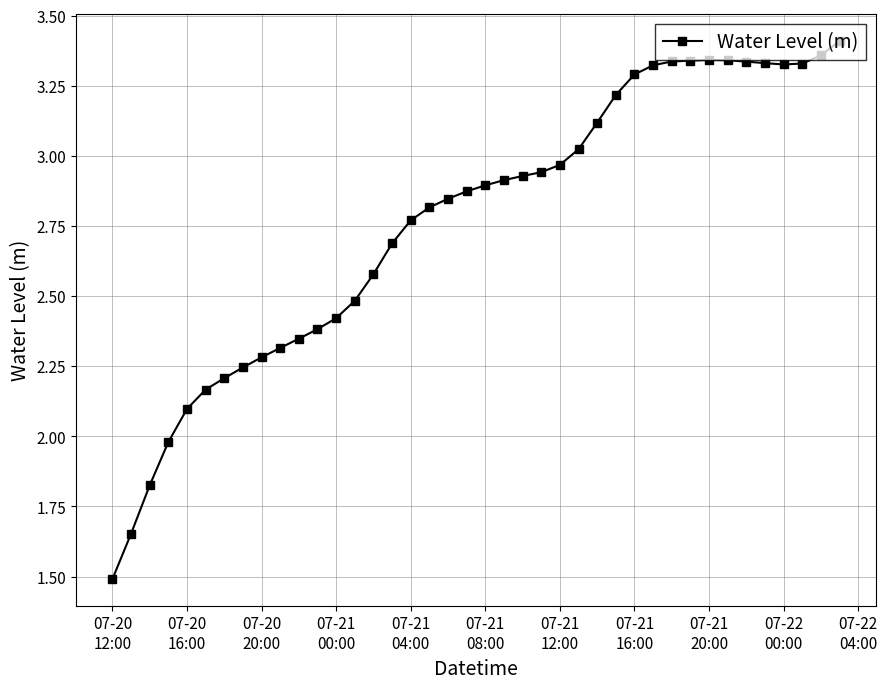

What is the minimum value shown in the chart?

1.5